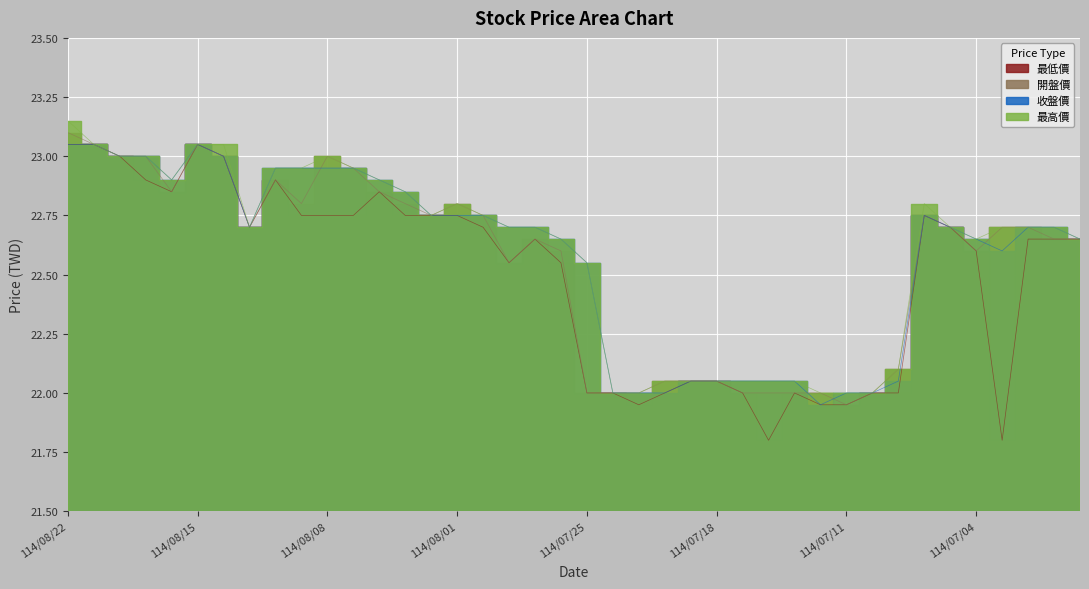

What is the total value across all series at 114/07/16?

87.9